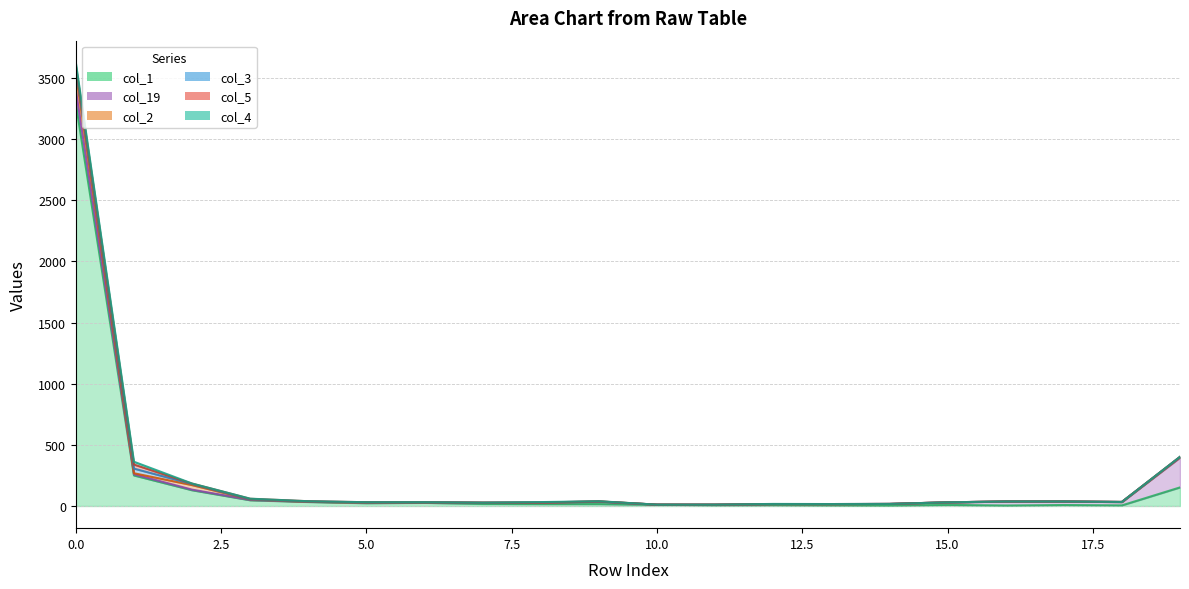

Is it true that col_19 equals 243 at 19?

True